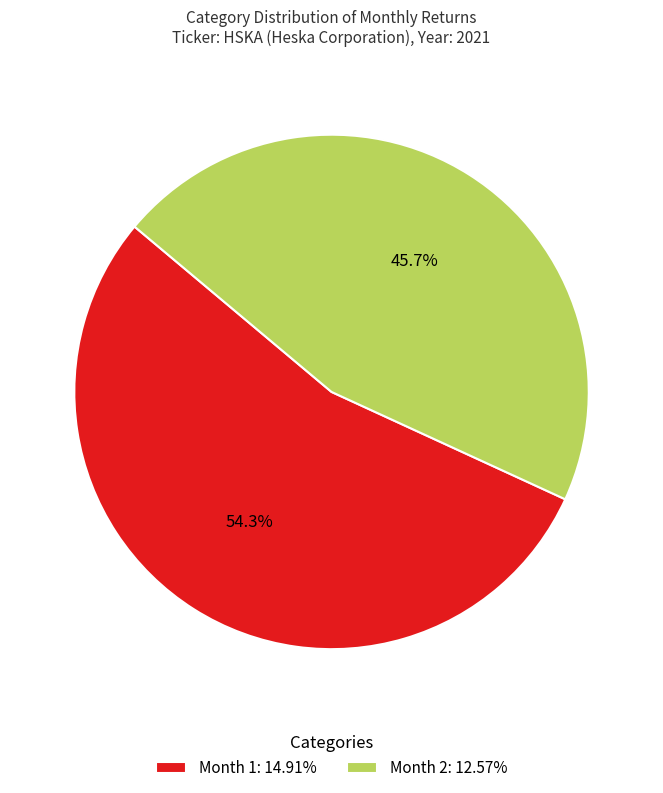

What percentage is NOT represented by Month 2: 12.57%?

54.3%